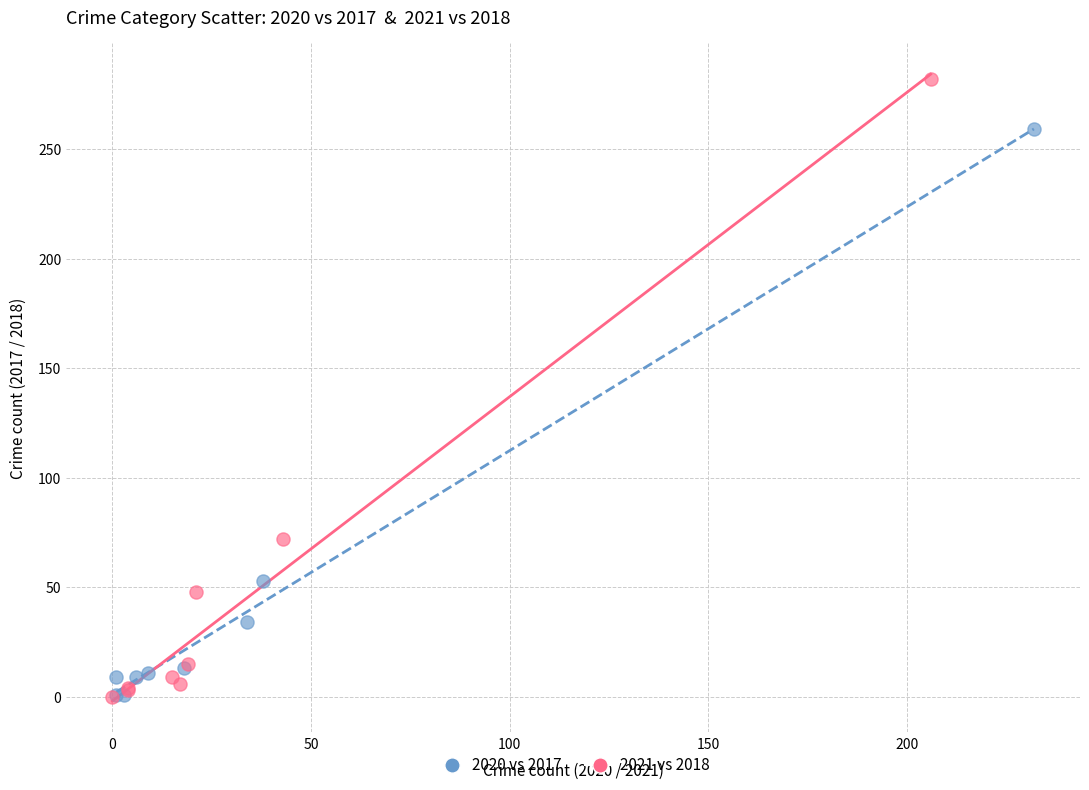

Which series reaches the maximum Y coordinate?

2021 vs 2018